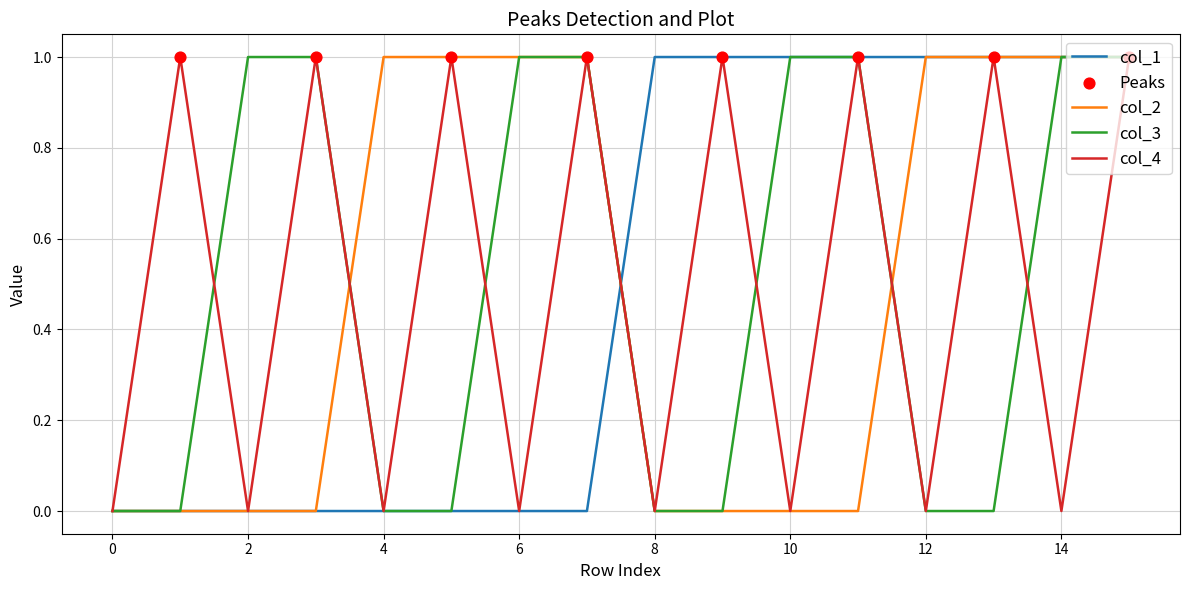

How many lines are shown in the chart?

4